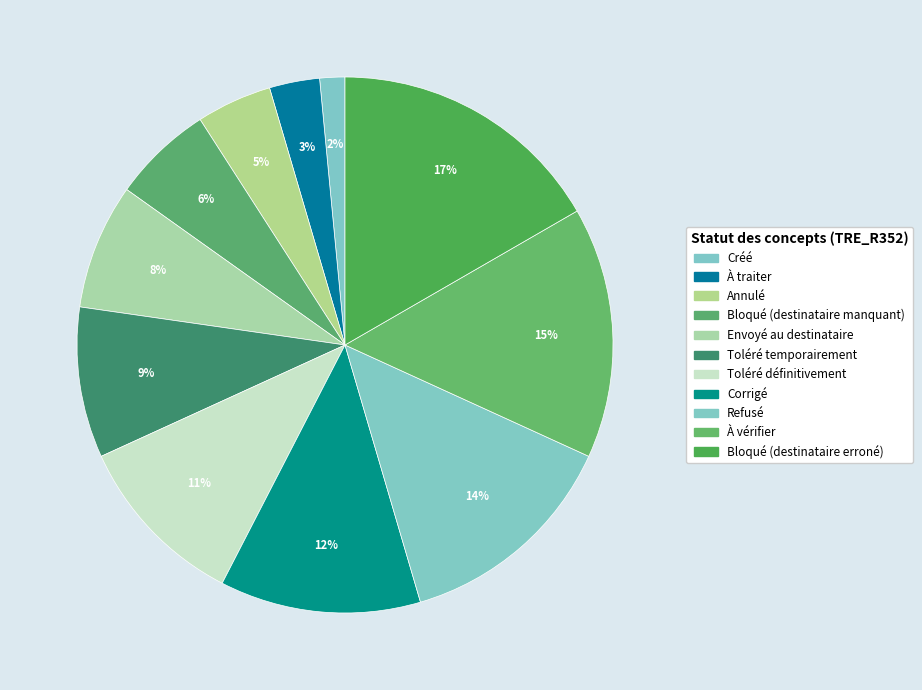

Combined, do Toléré définitivement and Bloqué (destinataire erroné) account for over 50%?

No